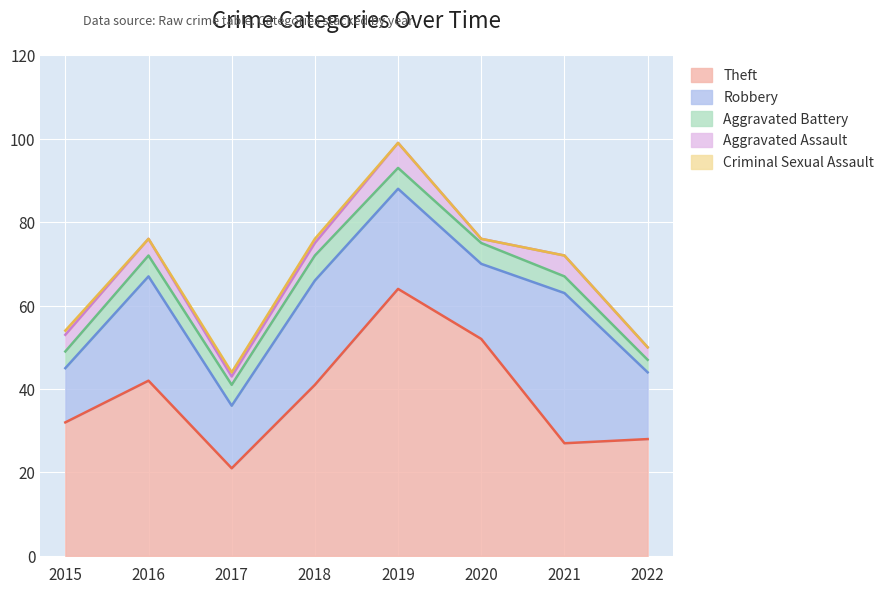

What is the spread (max minus min) of values at 2022?

28